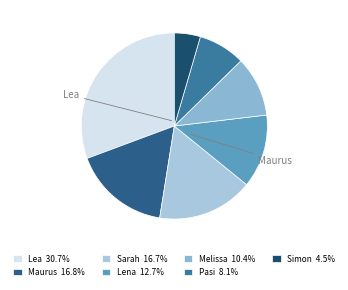

What is the smallest slice in the pie chart?

Simon